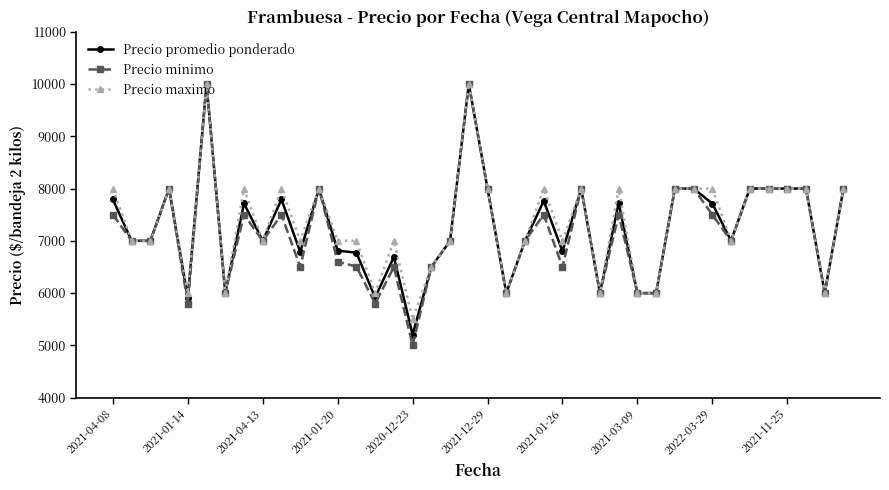

What is the value of the Precio promedio ponderado point at the 9th from the left?

7000